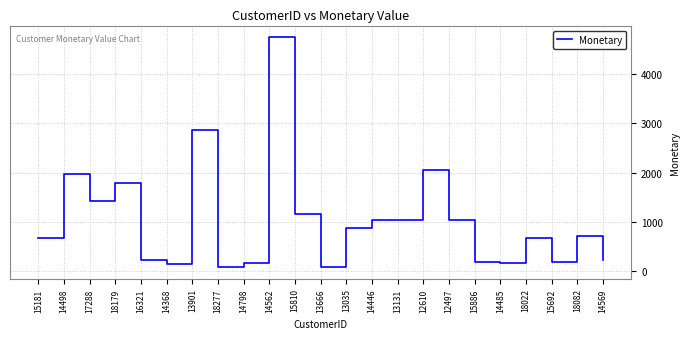

How many lines are shown in the chart?

1